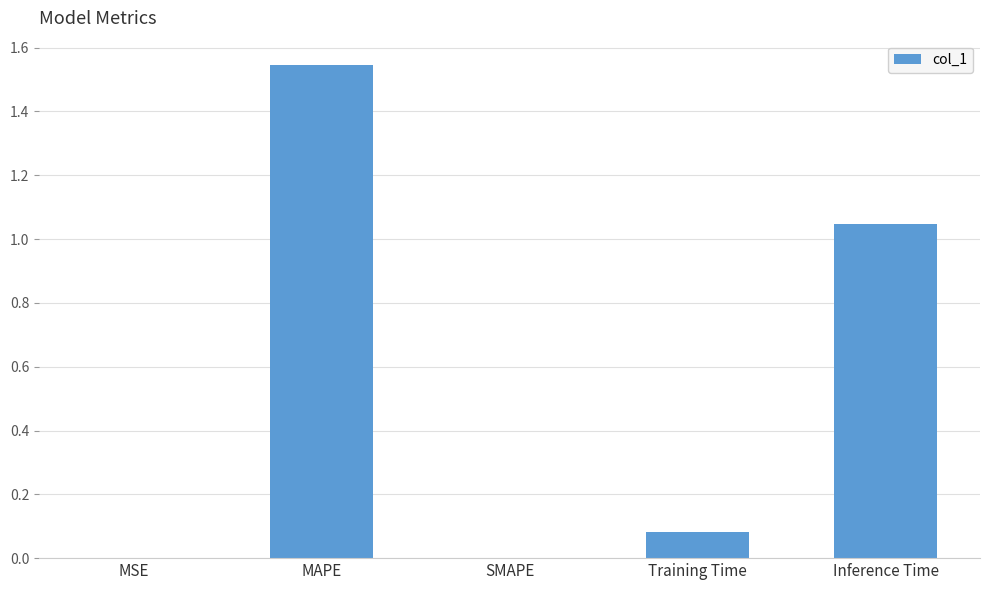

What is the change in value from MAPE to Inference Time?

-0.5